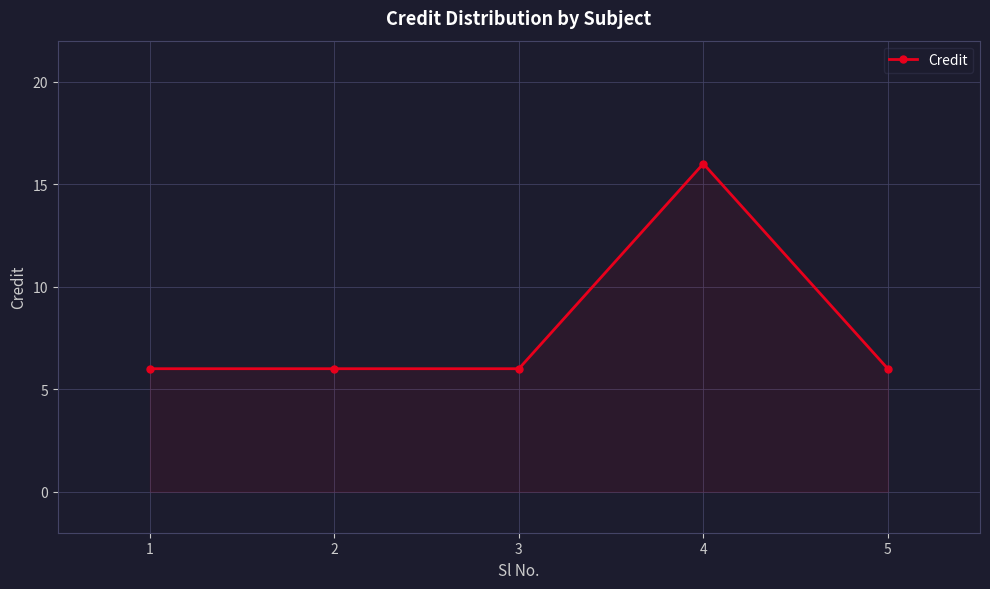

What is the value of the 4th point from the left?

16